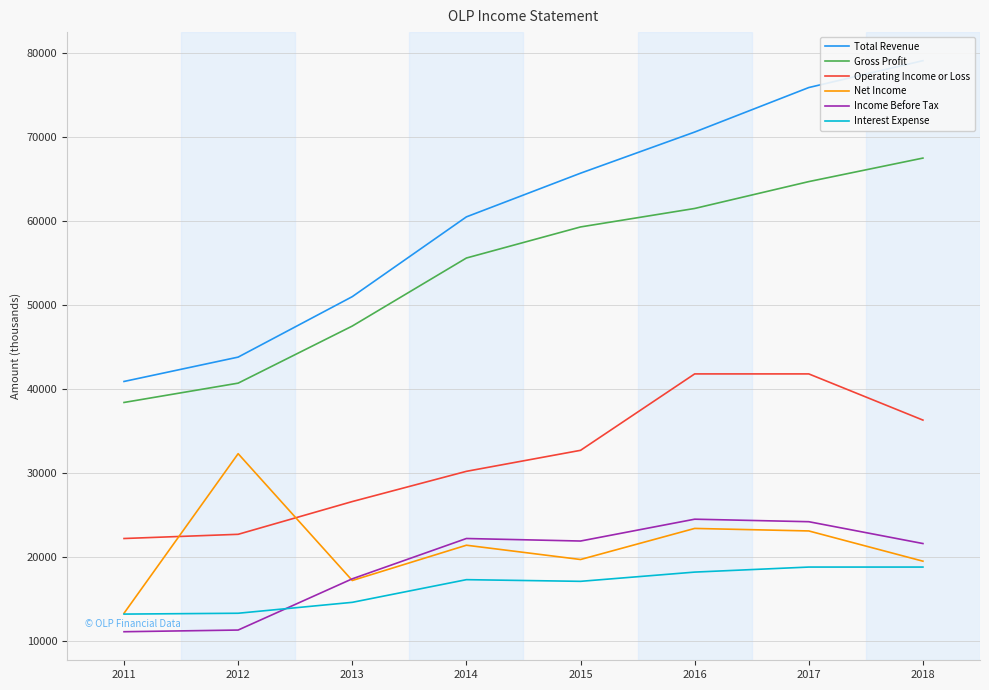

What is the highest value of the Gross Profit series?

67500